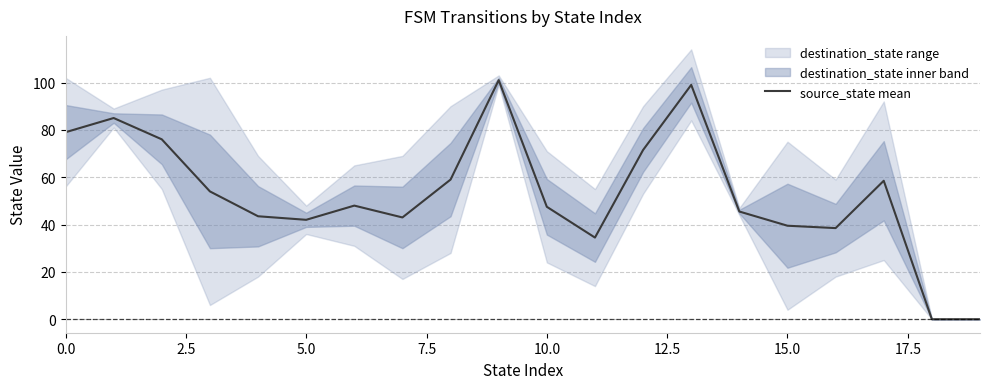

What is the ratio of the value at 10 to the value at 15.0?

1.0